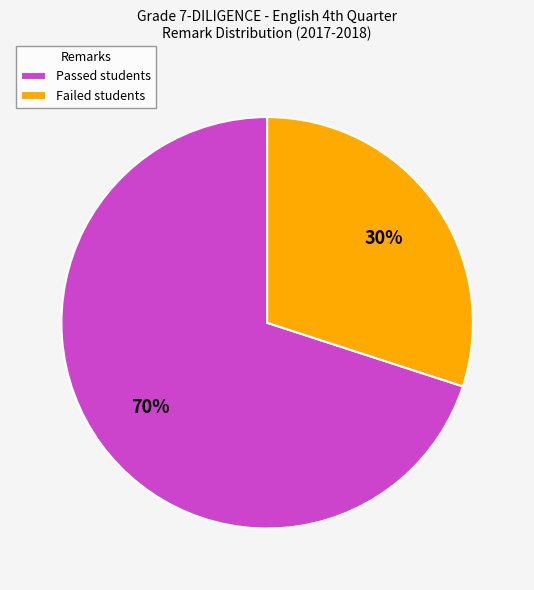

The Failed students slice represents 37% of the pie. True or false?

False